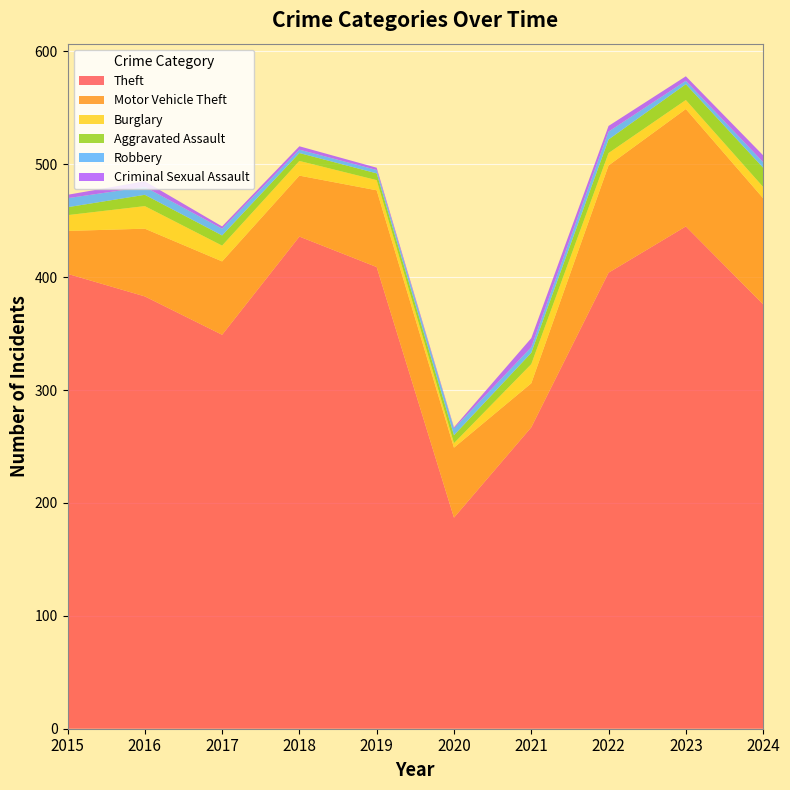

Reading right to left, what are all the values shown in this chart?

Theft: 2024=376	2023=445	2022=404	2021=267	2020=187	2019=409	2018=436	2017=349	2016=383	2015=403
Motor Vehicle Theft: 2024=94	2023=104	2022=95	2021=39	2020=62	2019=68	2018=54	2017=65	2016=60	2015=38
Burglary: 2024=10	2023=8	2022=11	2021=17	2020=4	2019=9	2018=13	2017=14	2016=20	2015=14
Aggravated Assault: 2024=17	2023=14	2022=12	2021=10	2020=7	2019=6	2018=7	2017=9	2016=10	2015=7
Robbery: 2024=5	2023=3	2022=7	2021=5	2020=6	2019=3	2018=3	2017=6	2016=7	2015=8
Criminal Sexual Assault: 2024=6	2023=4	2022=5	2021=8	2020=1	2019=2	2018=3	2017=2	2016=5	2015=3